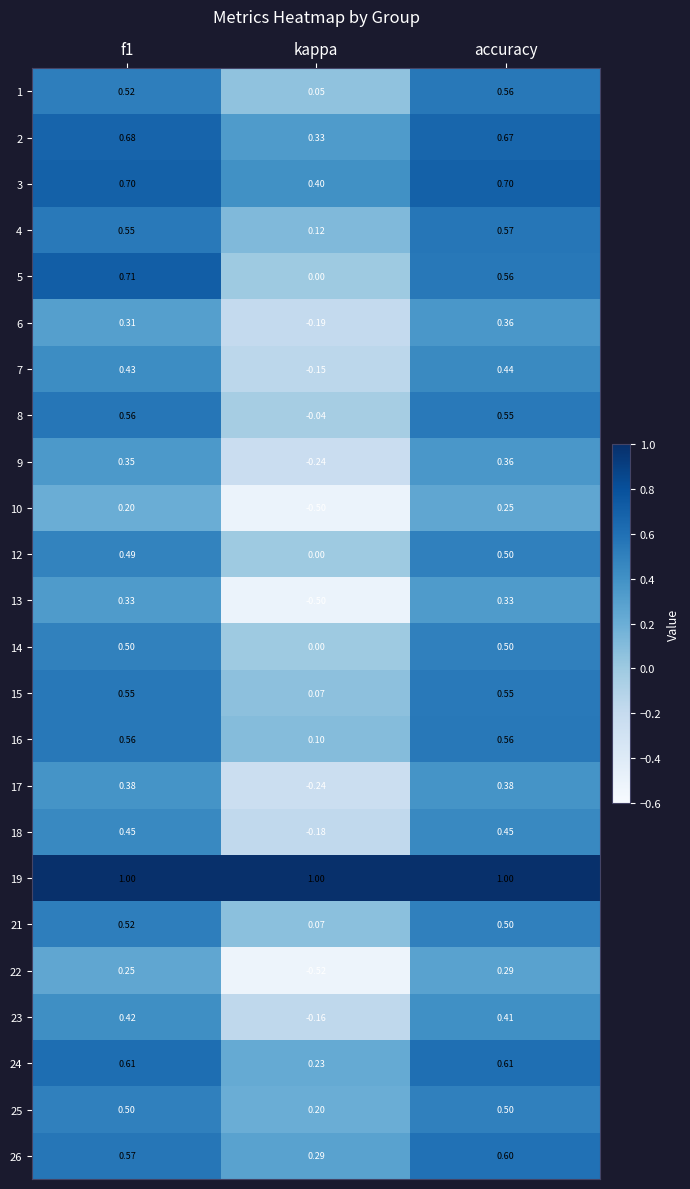

Is the value of 3 at accuracy greater than the value of 15 at f1?

Yes